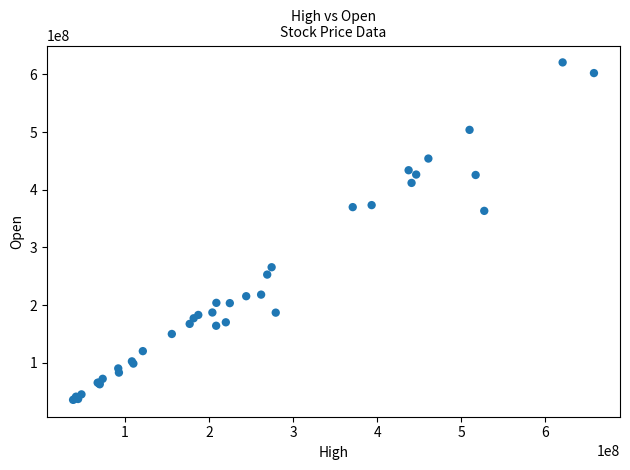

What Y value in the scatter plot is closest to 328125008?

363249984